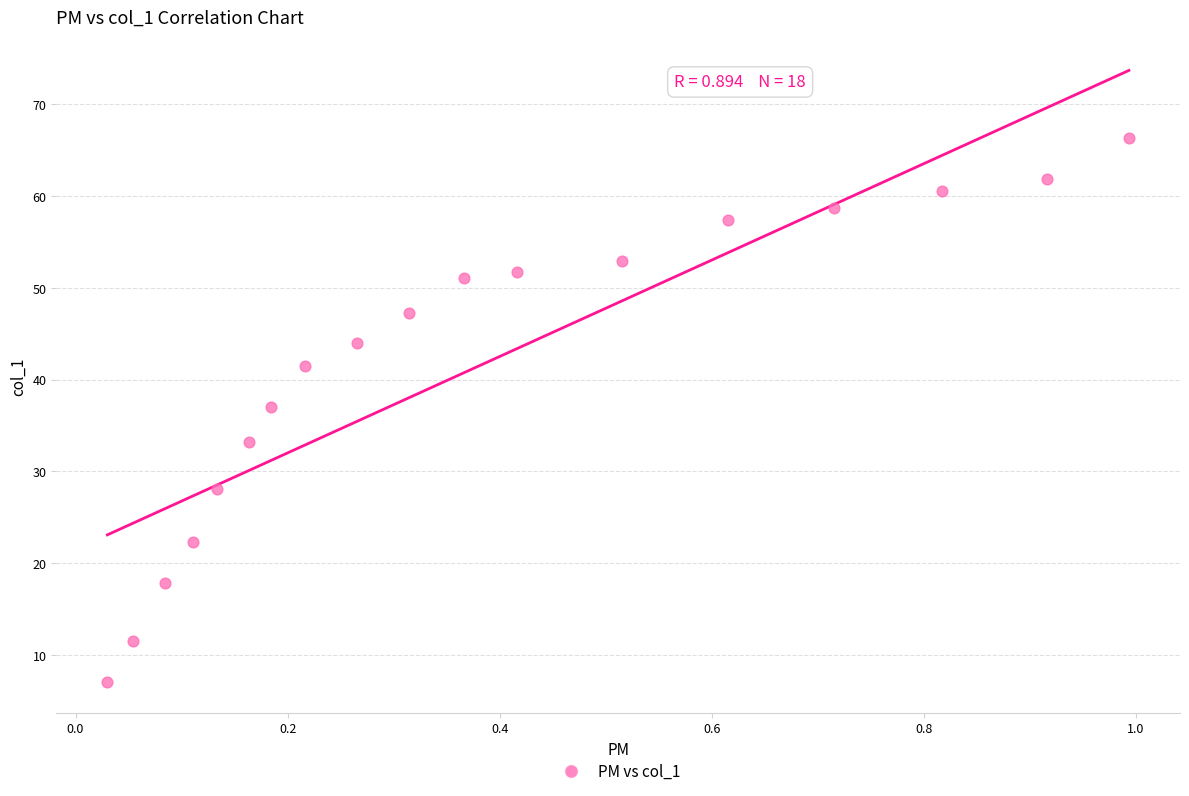

What is the range of X values (max minus min)?

1.0